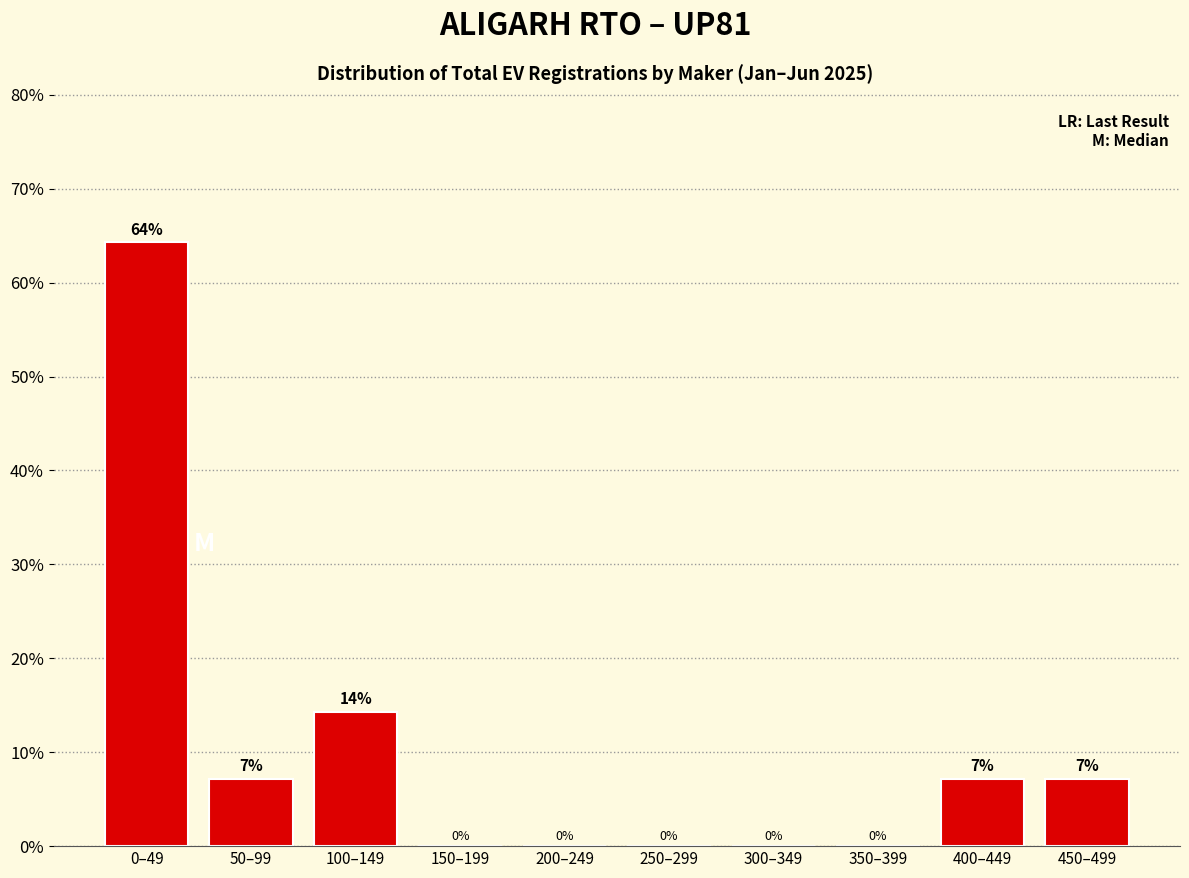

Where does the data first go above 7?

0–49